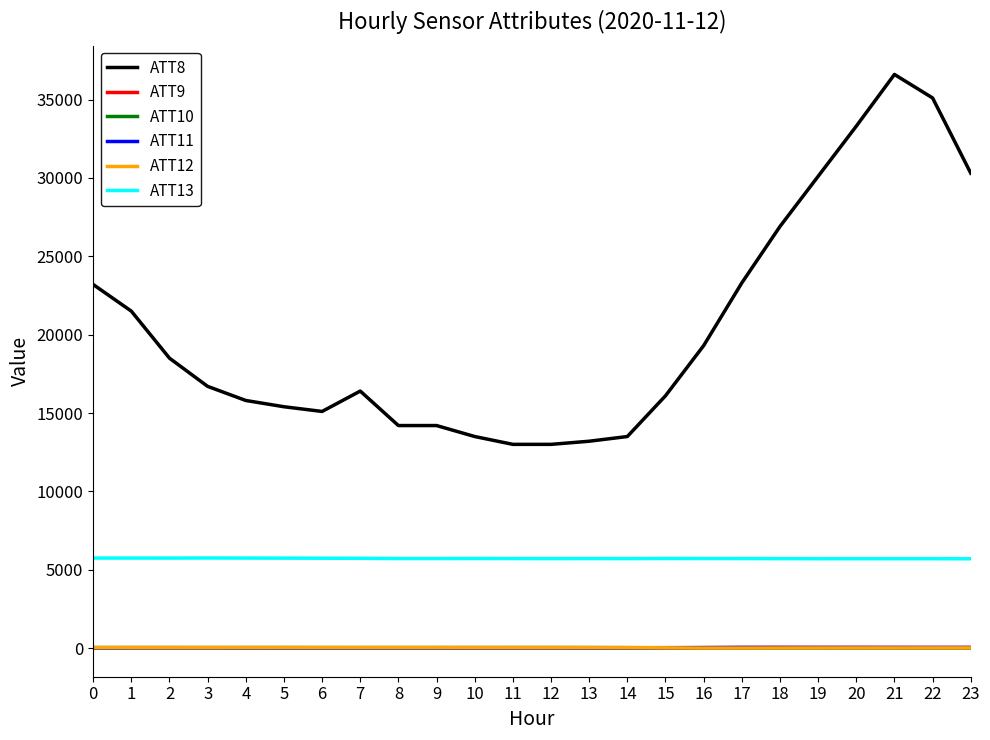

The value of ATT8 at 7 is 16400.0. True or false?

True